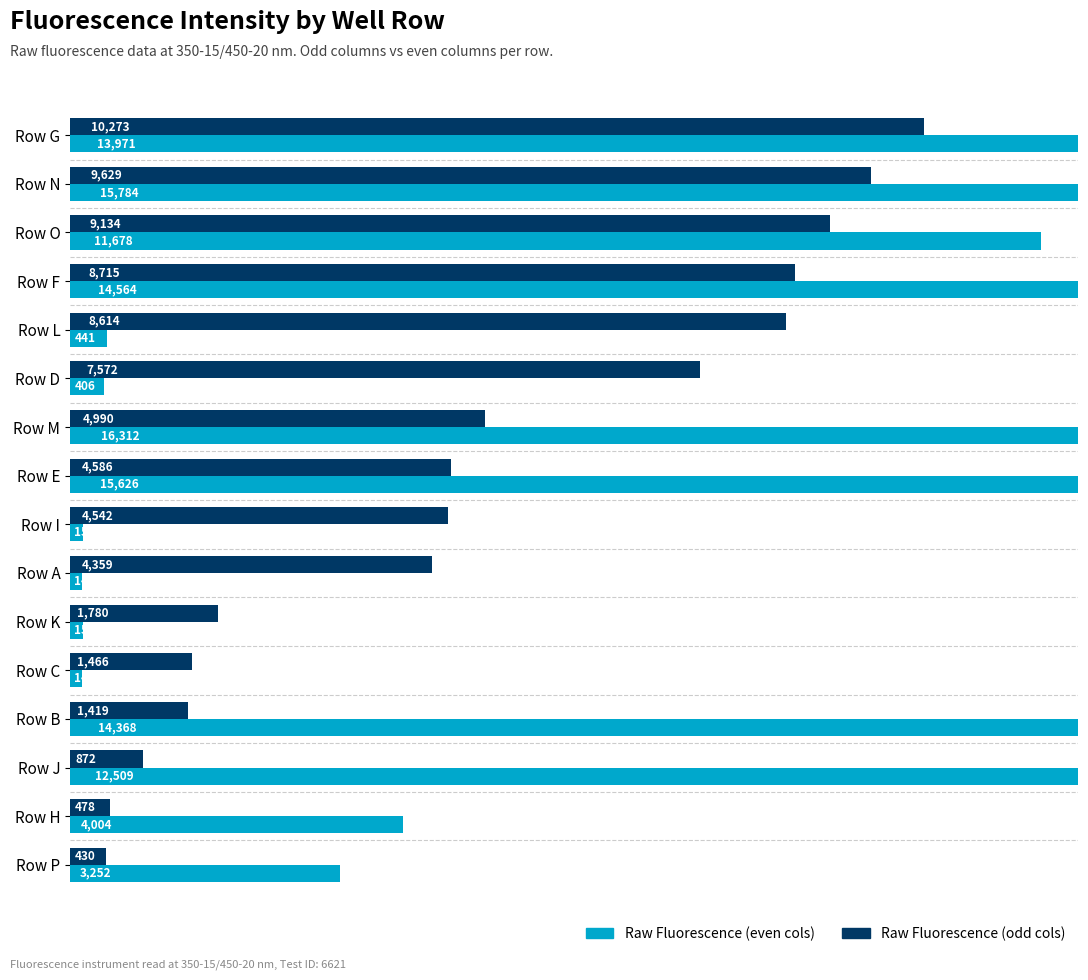

Reading right to left, list all the values displayed in this chart.

Raw Fluorescence (odd cols): 10273	9629	9134	8715	8614	7572	4990	4586	4542	4359	1780	1466	1419	872	478	430
Raw Fluorescence (even cols): 13971	15784	11678	14564	441	406	16312	15626	153	146	152	147	14368	12509	4004	3252